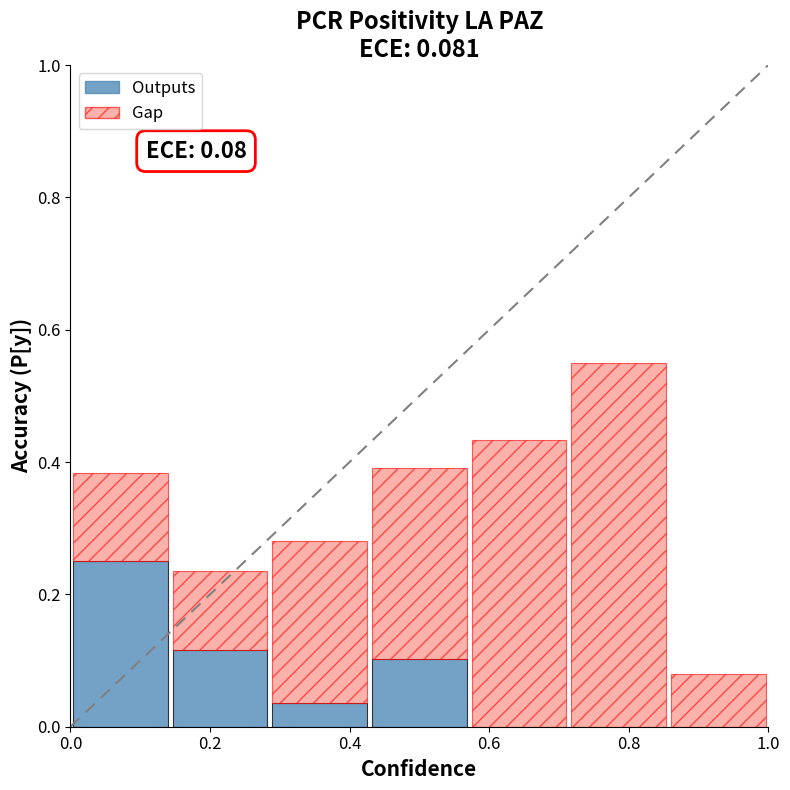

What is the sum of all Outputs values?

0.5